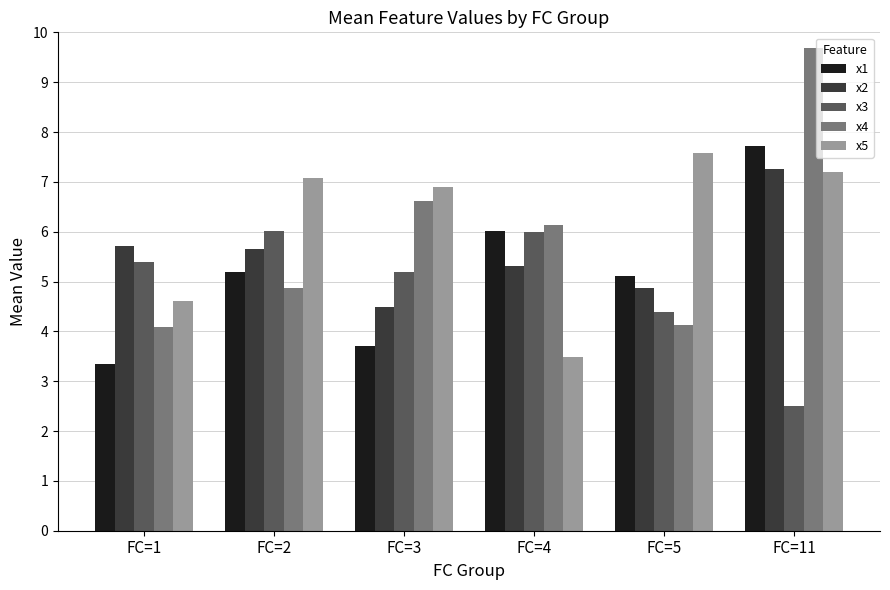

Which series changed the most between FC=4 and FC=11?

x5